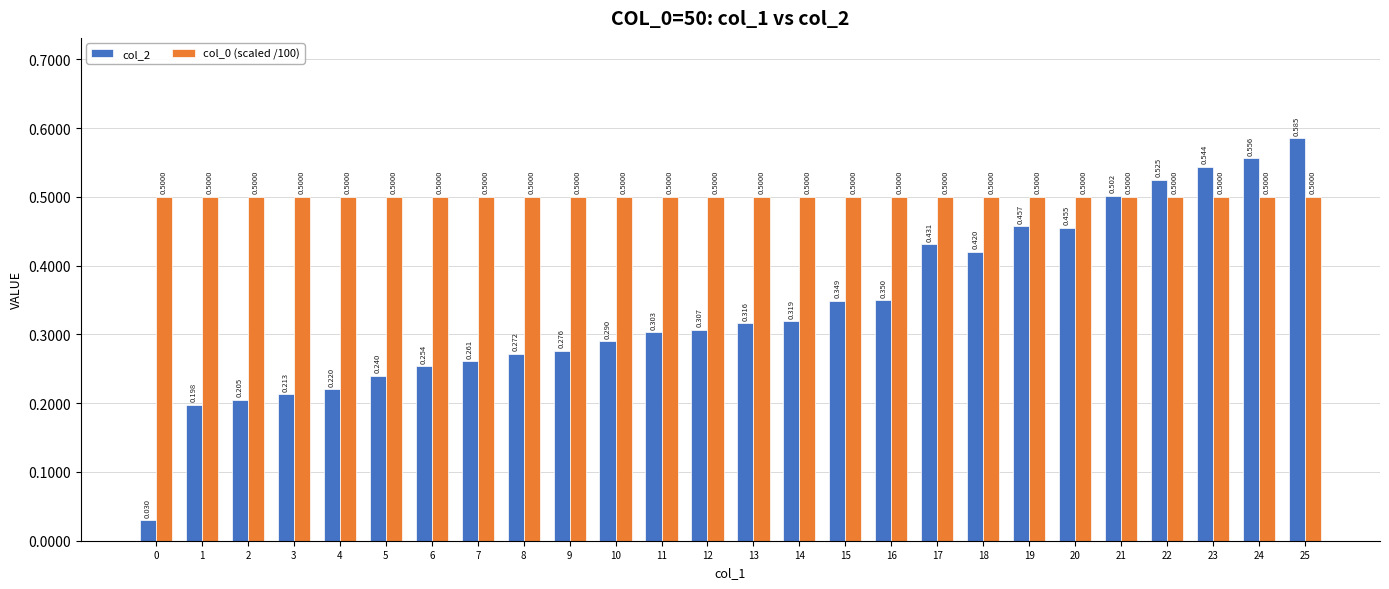

Is the value of col_2 at 16 greater than the value of col_0 (scaled /100) at 4?

No